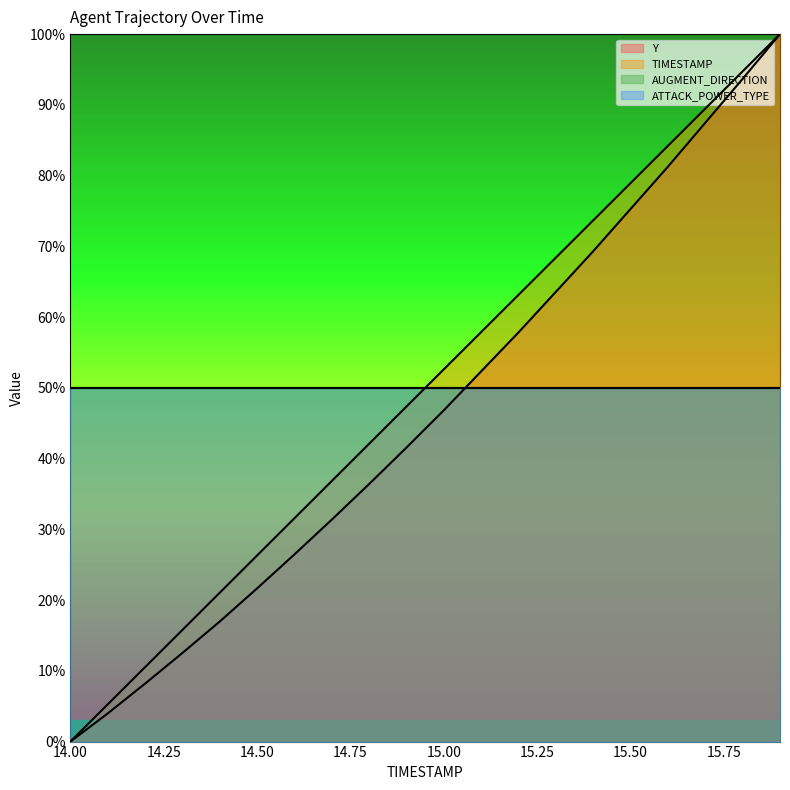

At which label is TIMESTAMP closest to 50?

14.9